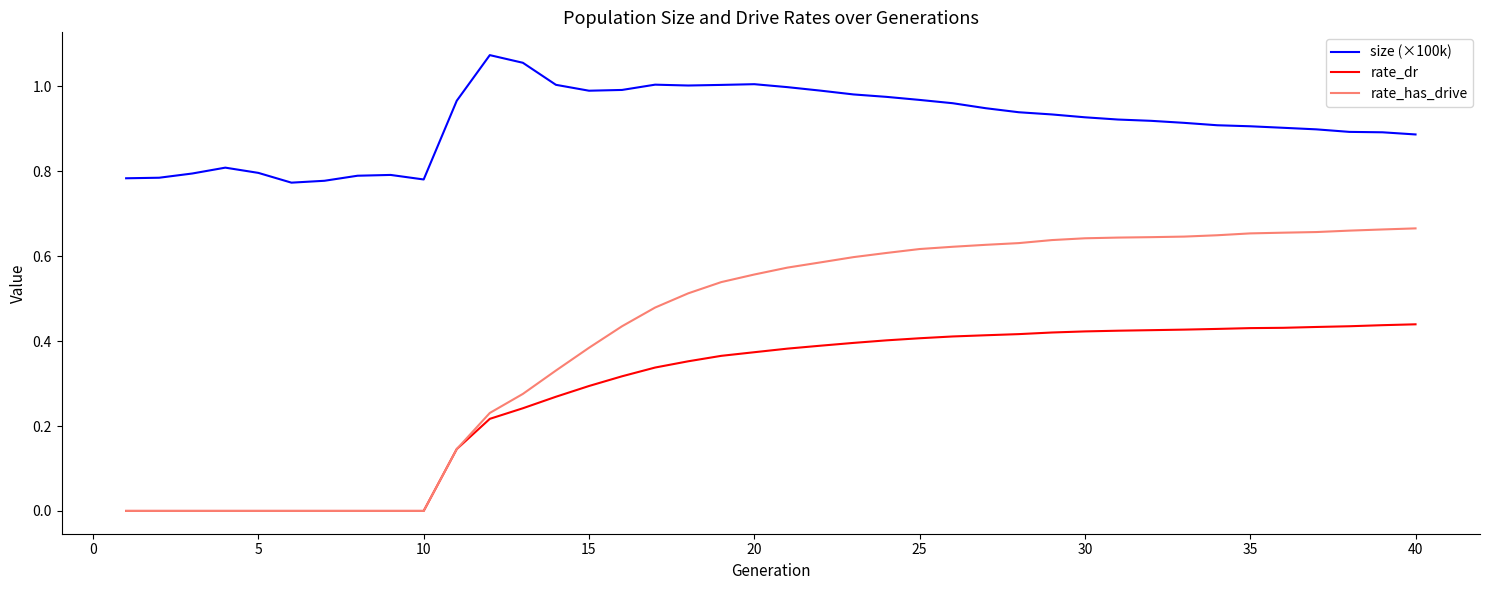

True or false: size (×100k) and rate_has_drive cross at least once.

False